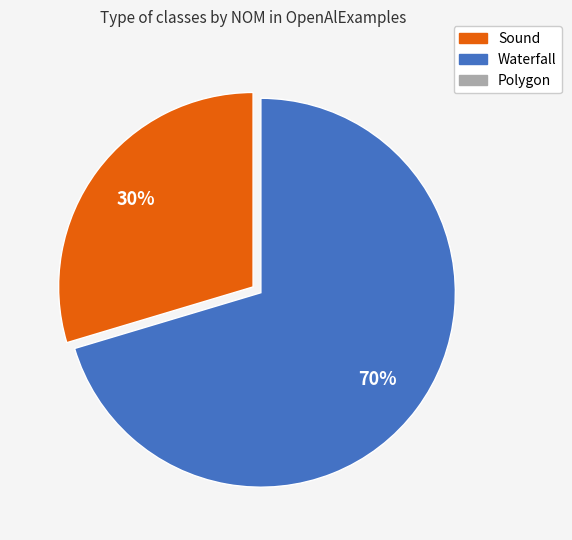

To the nearest percent, what is the average slice percentage?

50%